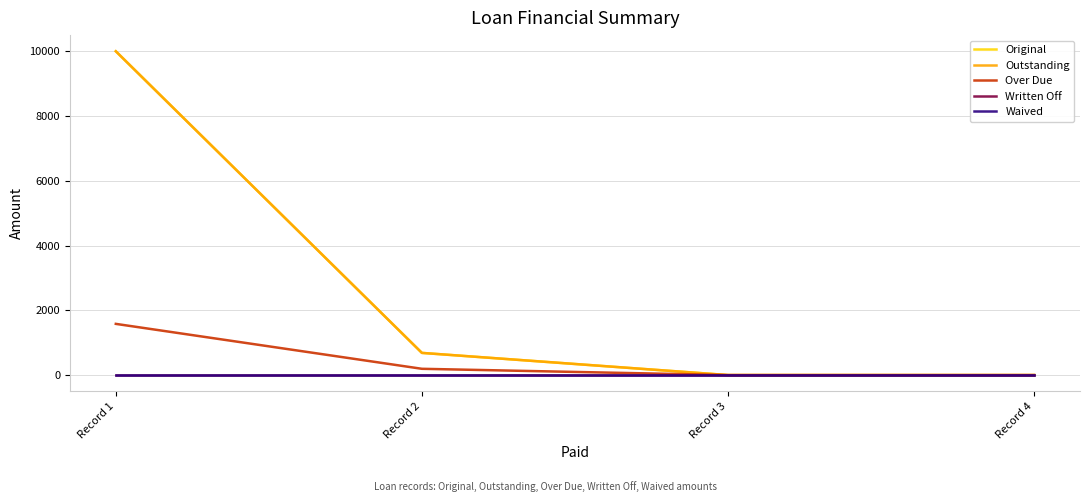

Does the chart have visible grid lines?

Yes